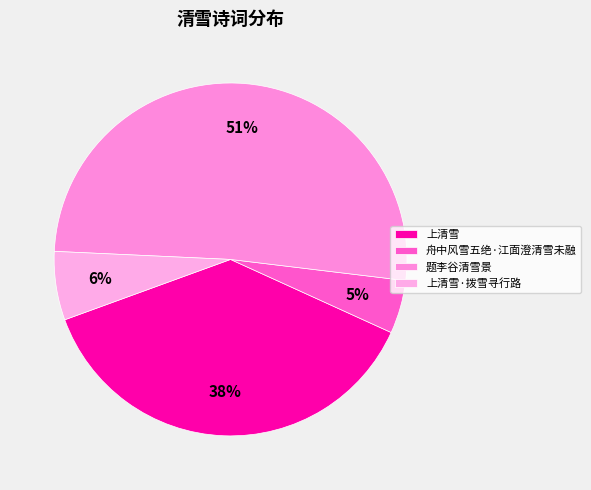

Do 题李谷清雪景 and 舟中风雪五绝·江面澄清雪未融 together represent more than half of the pie?

Yes